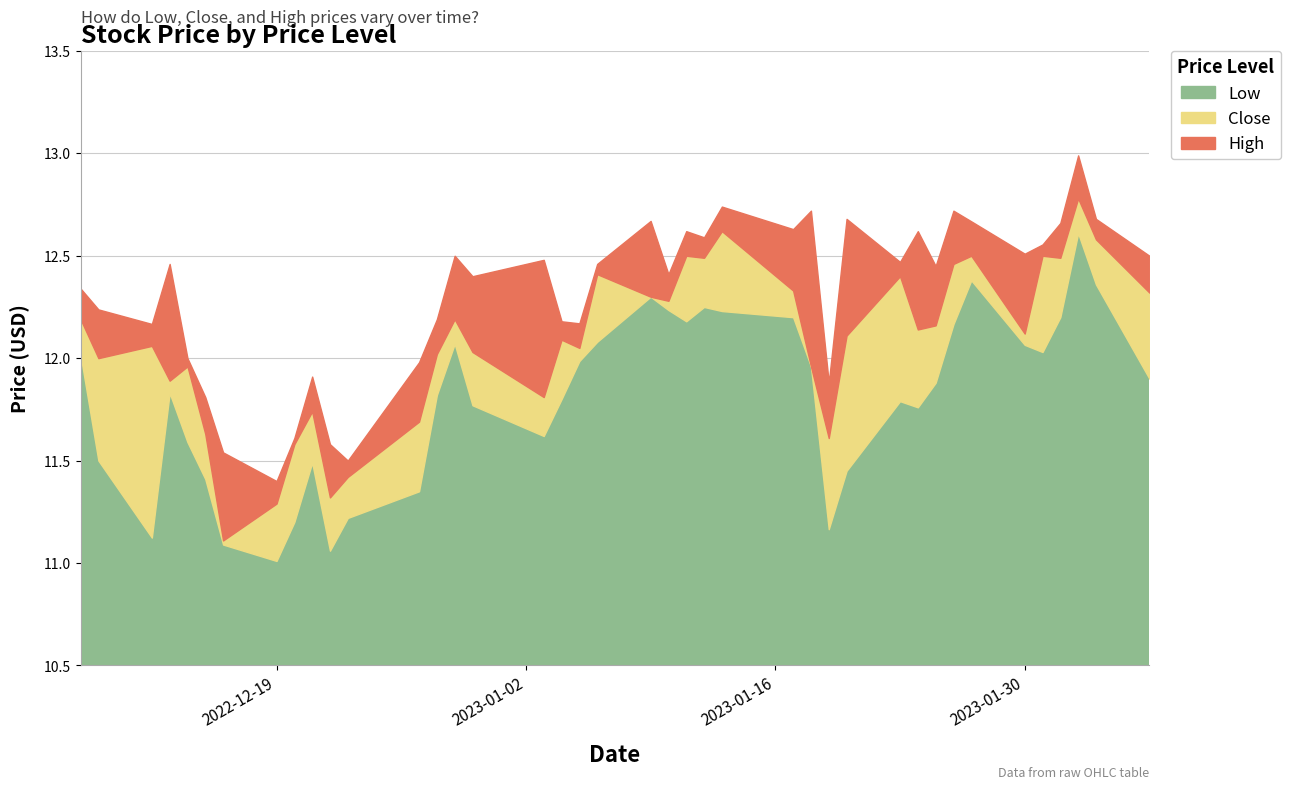

Reading left to right, transcribe all the data shown in this chart.

Low: 2022-12-08=12.0	2022-12-09=11.5	2022-12-12=11.1	2022-12-13=11.8	2022-12-14=11.6	2022-12-15=11.4	2022-12-16=11.1	2022-12-19=11.0	2022-12-20=11.2	2022-12-21=11.5	2022-12-22=11.1	2022-12-23=11.2	2022-12-27=11.3	2022-12-28=11.8	2022-12-29=12.1	2022-12-30=11.8	2023-01-03=11.6	2023-01-04=11.8	2023-01-05=12.0	2023-01-06=12.1	2023-01-09=12.3	2023-01-10=12.2	2023-01-11=12.2	2023-01-12=12.2	2023-01-13=12.2	2023-01-17=12.2	2023-01-18=12.0	2023-01-19=11.2	2023-01-20=11.4	2023-01-23=11.8	2023-01-24=11.8	2023-01-25=11.9	2023-01-26=12.2	2023-01-27=12.4	2023-01-30=12.1	2023-01-31=12.0	2023-02-01=12.2	2023-02-02=12.6	2023-02-03=12.4	2023-02-06=11.9
Close: 2022-12-08=12.2	2022-12-09=12.0	2022-12-12=12.1	2022-12-13=11.9	2022-12-14=12.0	2022-12-15=11.6	2022-12-16=11.1	2022-12-19=11.3	2022-12-20=11.6	2022-12-21=11.7	2022-12-22=11.3	2022-12-23=11.4	2022-12-27=11.7	2022-12-28=12.0	2022-12-29=12.2	2022-12-30=12.0	2023-01-03=11.8	2023-01-04=12.1	2023-01-05=12.1	2023-01-06=12.4	2023-01-09=12.3	2023-01-10=12.3	2023-01-11=12.5	2023-01-12=12.5	2023-01-13=12.6	2023-01-17=12.3	2023-01-18=12.0	2023-01-19=11.6	2023-01-20=12.1	2023-01-23=12.4	2023-01-24=12.1	2023-01-25=12.2	2023-01-26=12.5	2023-01-27=12.5	2023-01-30=12.1	2023-01-31=12.5	2023-02-01=12.5	2023-02-02=12.8	2023-02-03=12.6	2023-02-06=12.3
High: 2022-12-08=12.3	2022-12-09=12.2	2022-12-12=12.2	2022-12-13=12.5	2022-12-14=12.0	2022-12-15=11.8	2022-12-16=11.5	2022-12-19=11.4	2022-12-20=11.6	2022-12-21=11.9	2022-12-22=11.6	2022-12-23=11.5	2022-12-27=12.0	2022-12-28=12.2	2022-12-29=12.5	2022-12-30=12.4	2023-01-03=12.5	2023-01-04=12.2	2023-01-05=12.2	2023-01-06=12.5	2023-01-09=12.7	2023-01-10=12.4	2023-01-11=12.6	2023-01-12=12.6	2023-01-13=12.7	2023-01-17=12.6	2023-01-18=12.7	2023-01-19=11.9	2023-01-20=12.7	2023-01-23=12.5	2023-01-24=12.6	2023-01-25=12.4	2023-01-26=12.7	2023-01-27=12.7	2023-01-30=12.5	2023-01-31=12.6	2023-02-01=12.7	2023-02-02=13.0	2023-02-03=12.7	2023-02-06=12.5